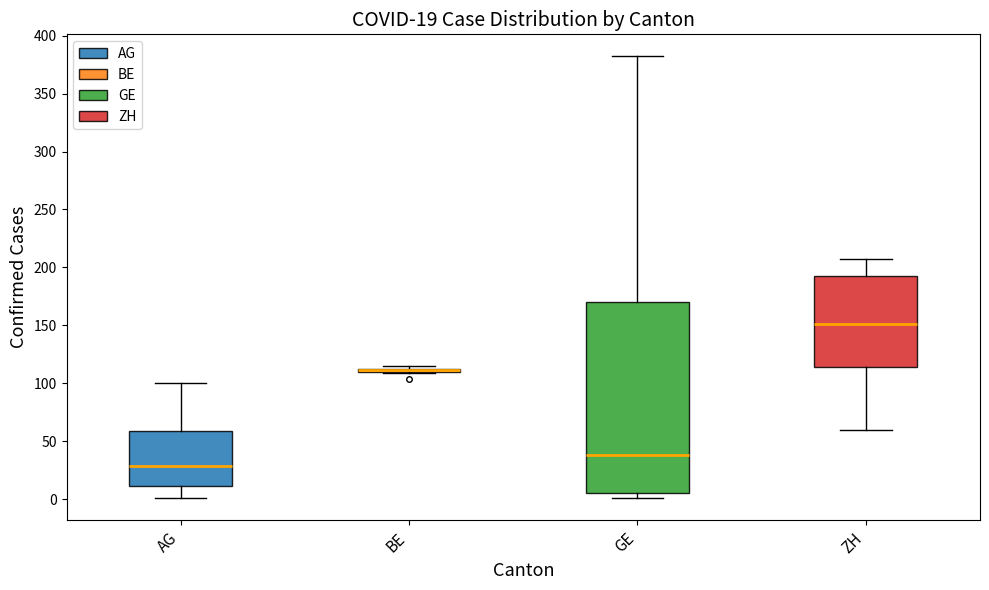

Which box is the tallest, from its lower edge to its upper edge?

GE